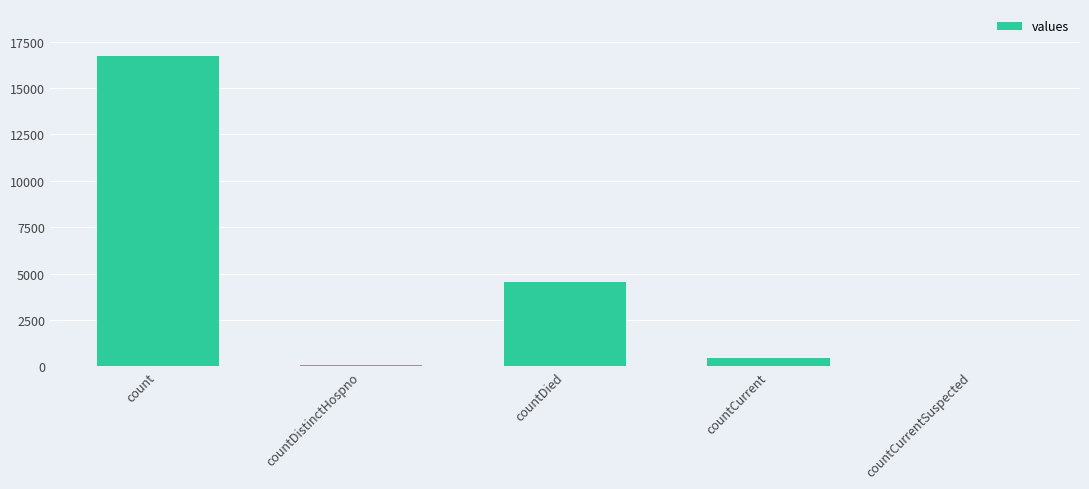

At which label is the value closest to 8376?

countDied